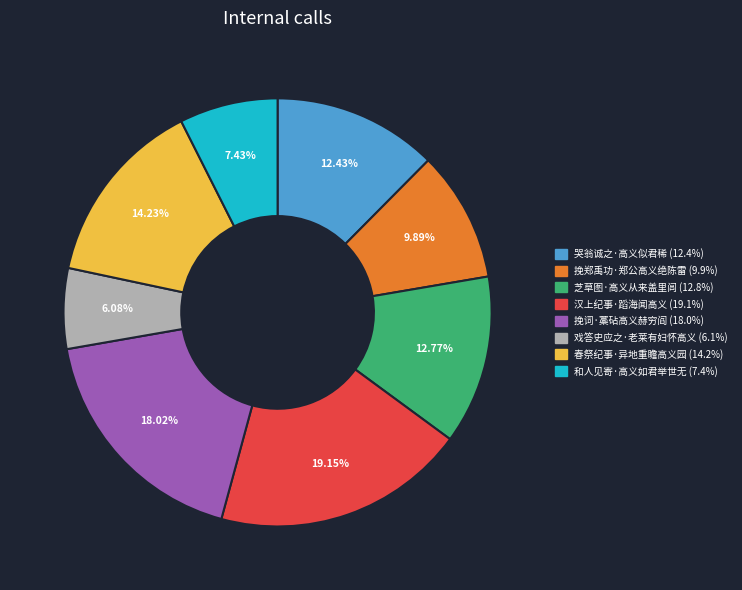

To the nearest percent, what percentage of the pie is 春祭纪事·异地重瞻高义园?

14%